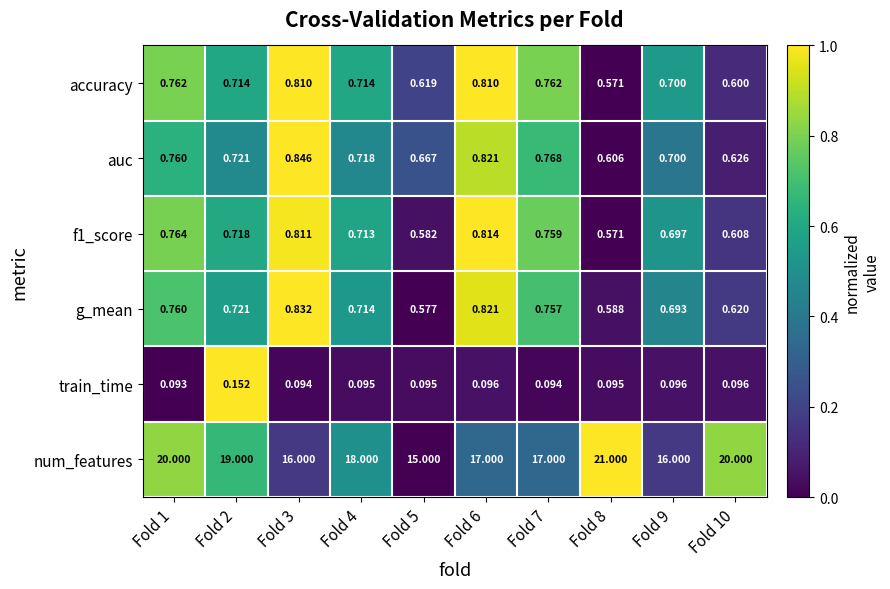

Which series has the largest total across all categories?

num_features